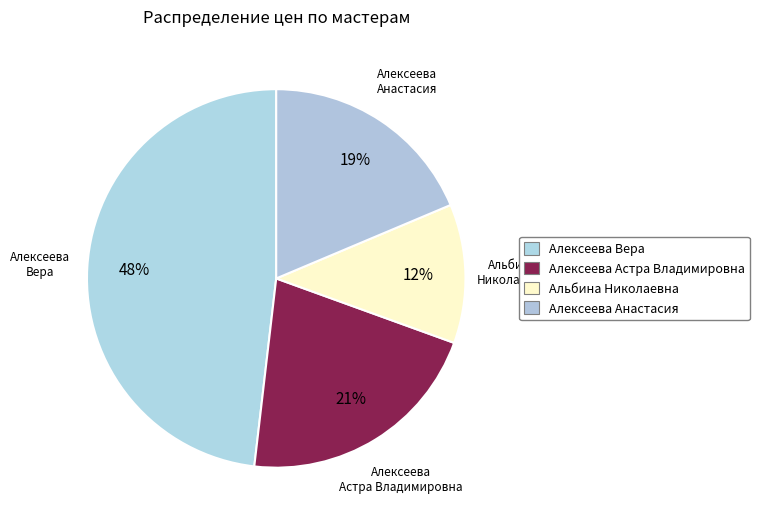

How many segments does this pie chart have?

4